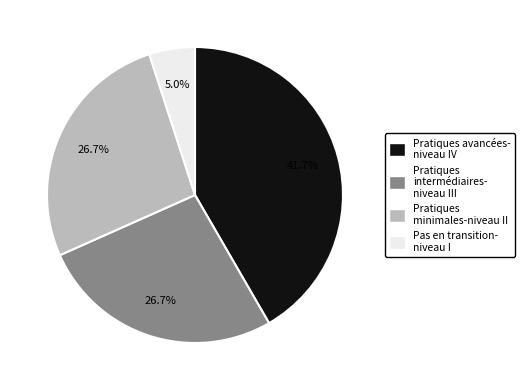

Combined, what portion of the pie is Pas en transition- niveau I and Pratiques minimales-niveau II?

31.7%